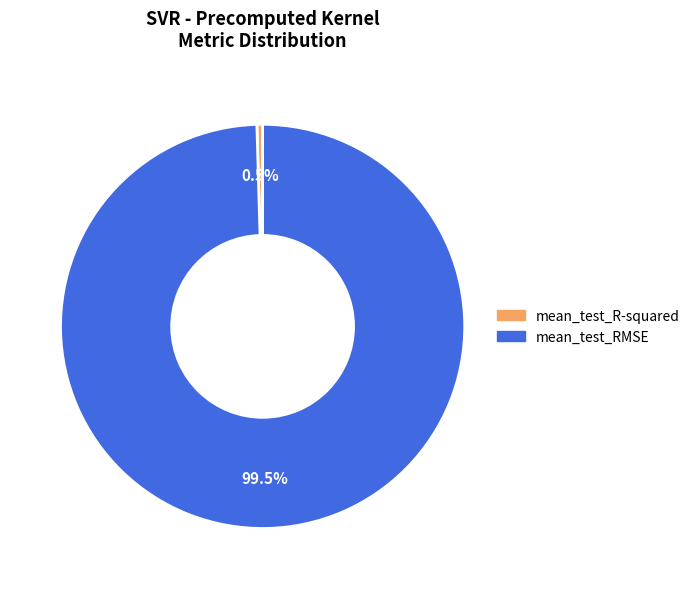

Rank the categories by value from highest to lowest.

mean_test_RMSE, mean_test_R-squared